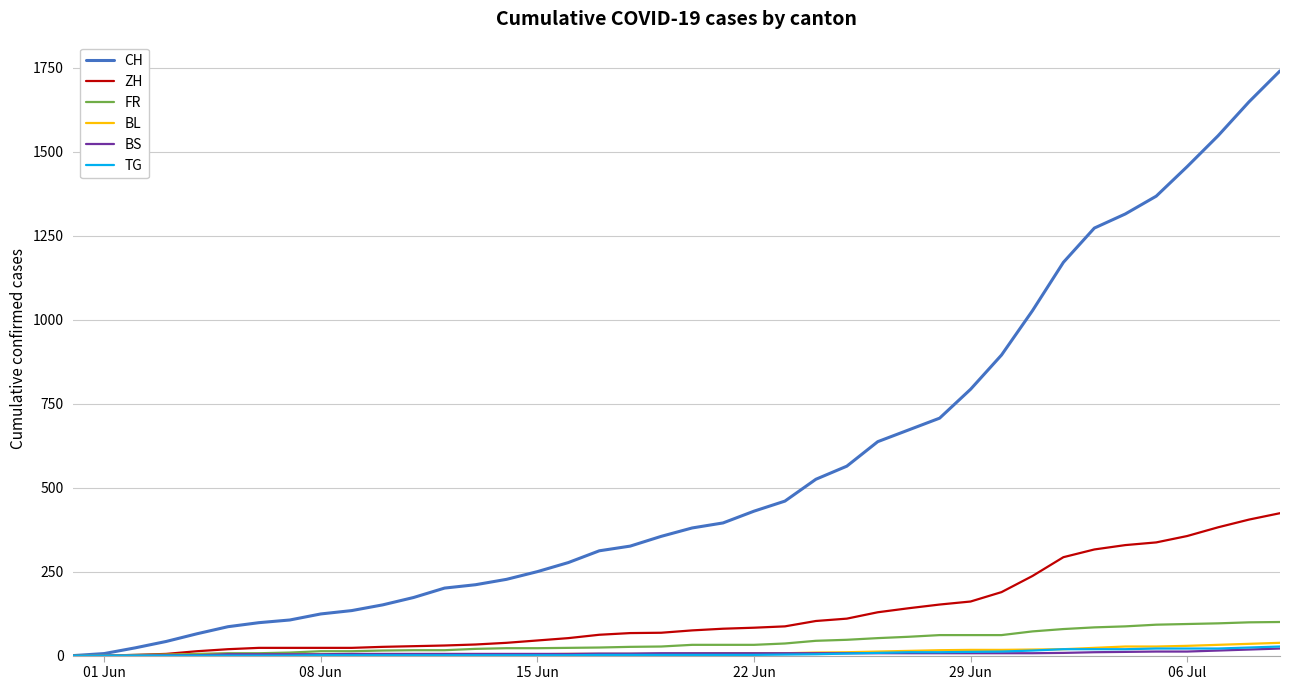

How many lines are shown in the chart?

6